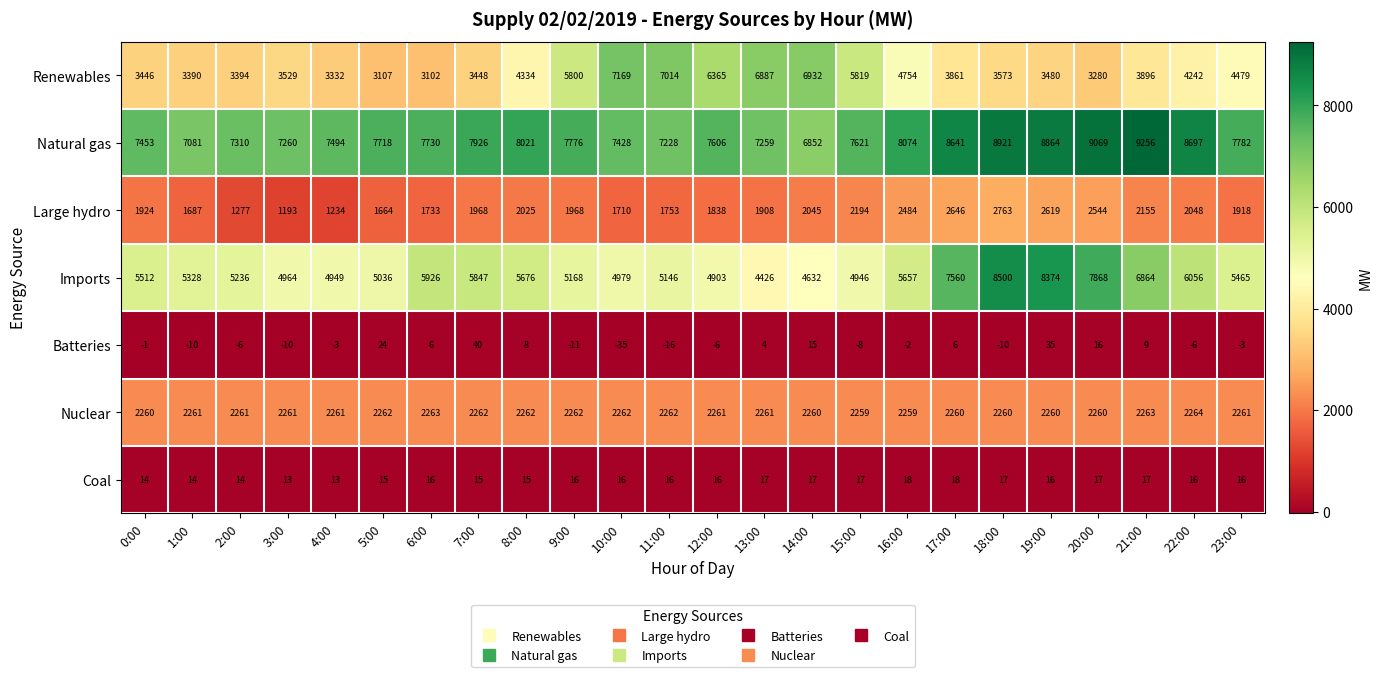

At 11:00, list the series in order from smallest to largest.

Batteries, Coal, Large hydro, Nuclear, Imports, Renewables, Natural gas